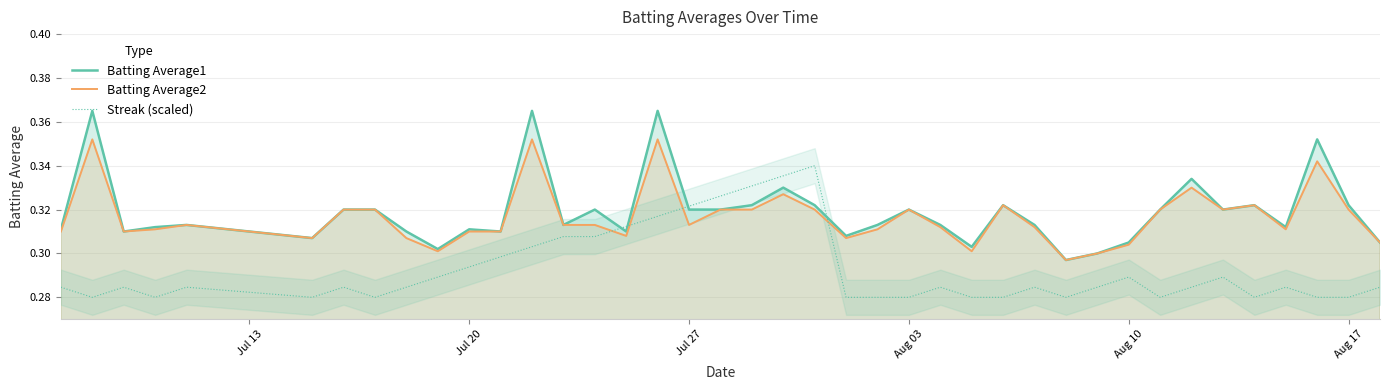

Reading left to right, extract all data points from this chart.

Batting Average1: 0.3	0.4	0.3	0.3	0.3	0.3	0.3	0.3	0.3	0.3	0.3	0.3	0.4	0.3	0.3	0.3	0.4	0.3	0.3	0.3	0.3	0.3	0.3	0.3	0.3	0.3	0.3	0.3	0.3	0.3	0.3	0.3	0.3	0.3	0.3	0.3	0.3	0.4	0.3	0.3
Batting Average2: 0.3	0.4	0.3	0.3	0.3	0.3	0.3	0.3	0.3	0.3	0.3	0.3	0.4	0.3	0.3	0.3	0.4	0.3	0.3	0.3	0.3	0.3	0.3	0.3	0.3	0.3	0.3	0.3	0.3	0.3	0.3	0.3	0.3	0.3	0.3	0.3	0.3	0.3	0.3	0.3
Streak (scaled): 0.3	0.3	0.3	0.3	0.3	0.3	0.3	0.3	0.3	0.3	0.3	0.3	0.3	0.3	0.3	0.3	0.3	0.3	0.3	0.3	0.3	0.3	0.3	0.3	0.3	0.3	0.3	0.3	0.3	0.3	0.3	0.3	0.3	0.3	0.3	0.3	0.3	0.3	0.3	0.3